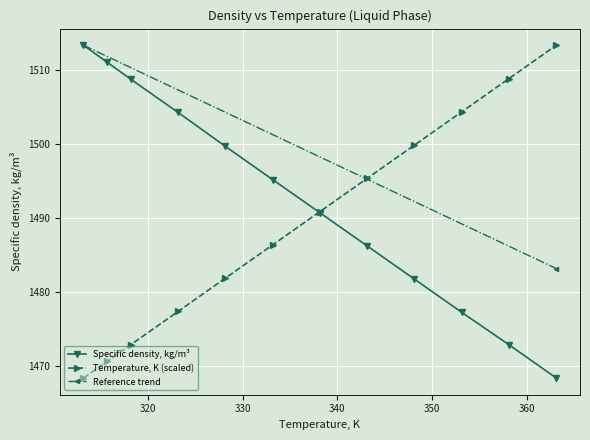

True or false: Specific density, kg/m3 has more than 1 points higher than both neighbors.

False